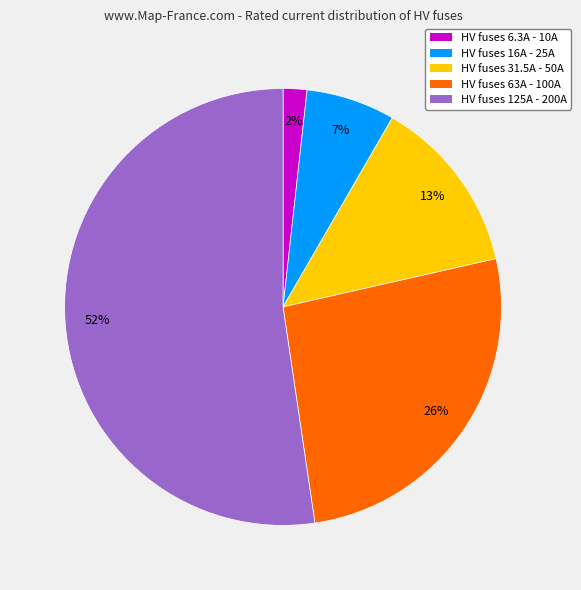

Is there any slice that represents more than half of the pie?

Yes